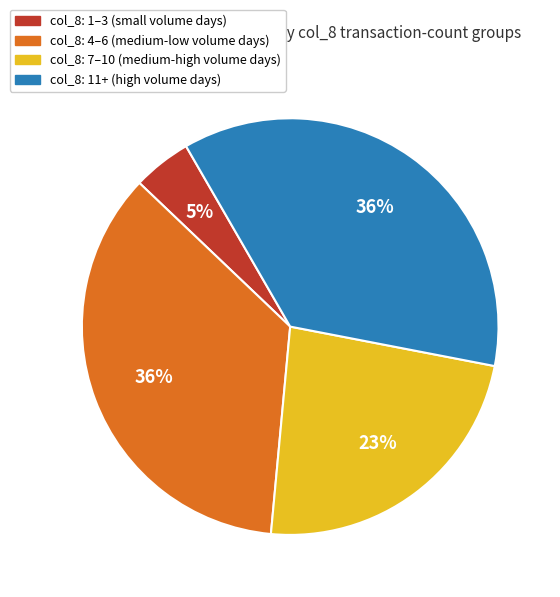

Which category has the smallest portion of the pie?

col_8: 1–3 (small volume days)